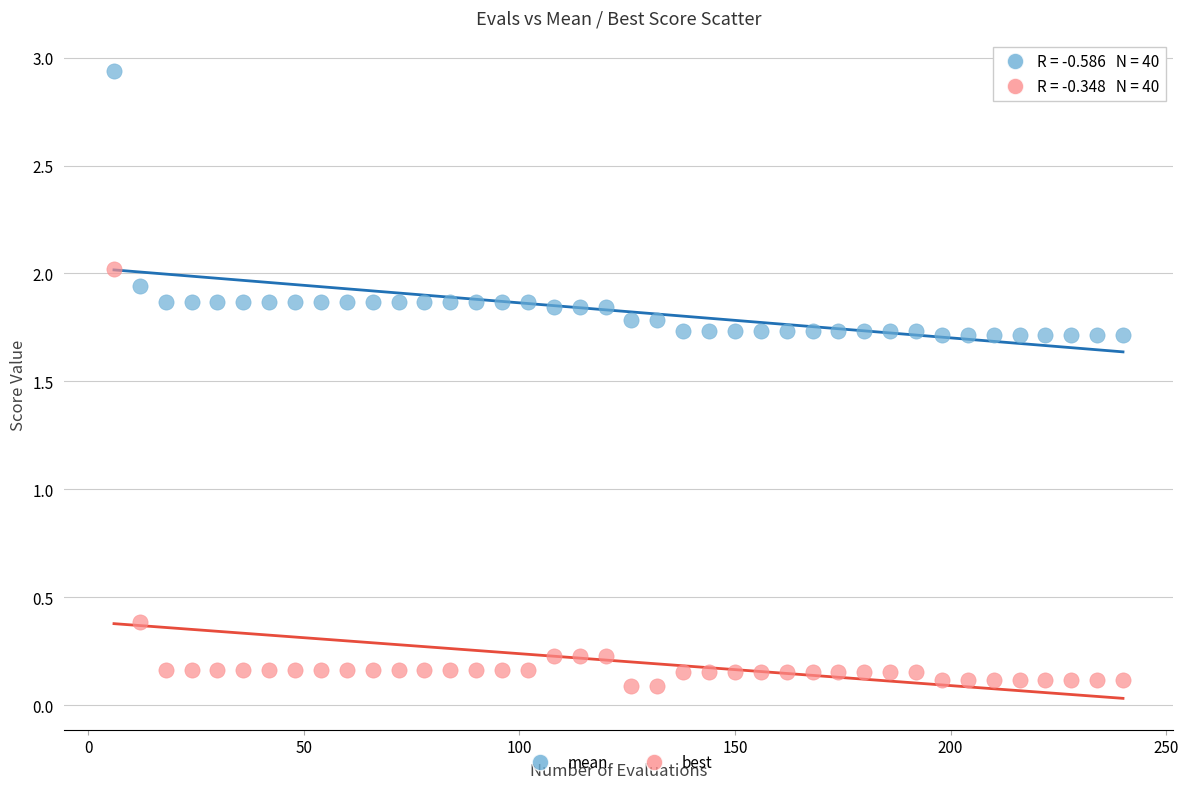

Which series contains the highest Y value?

mean